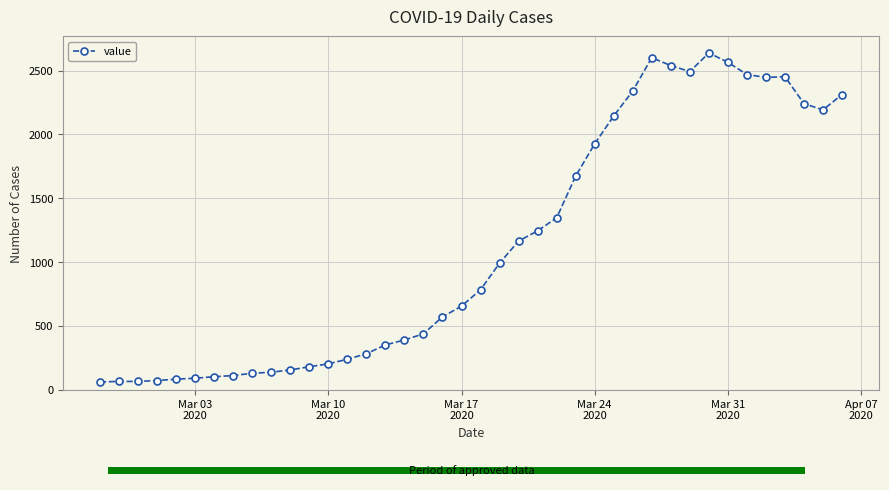

What is the difference between the maximum and minimum values?

2578